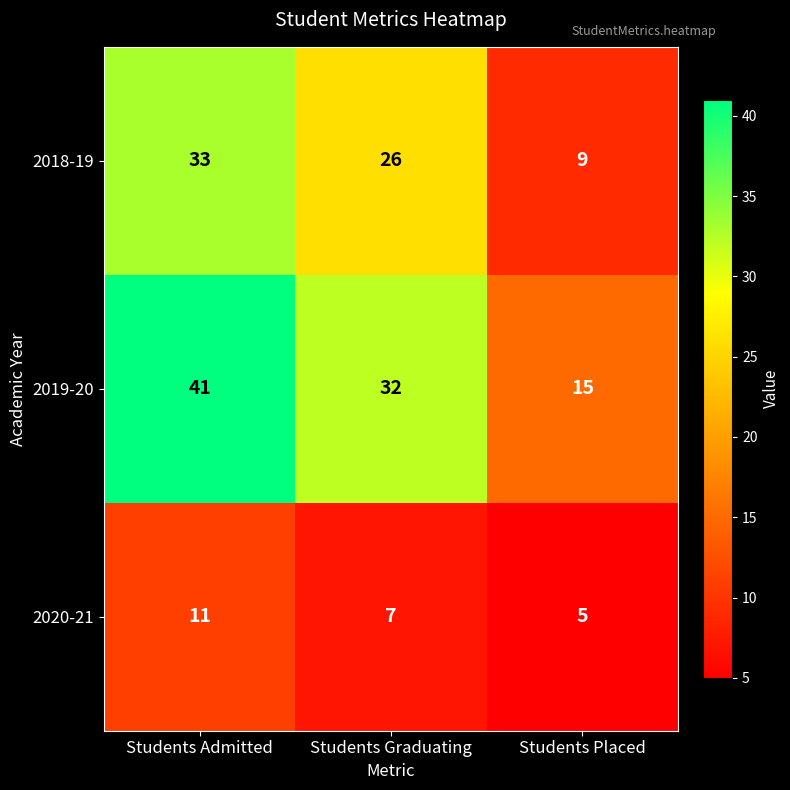

What is the difference between the highest and lowest values at Students Placed?

10